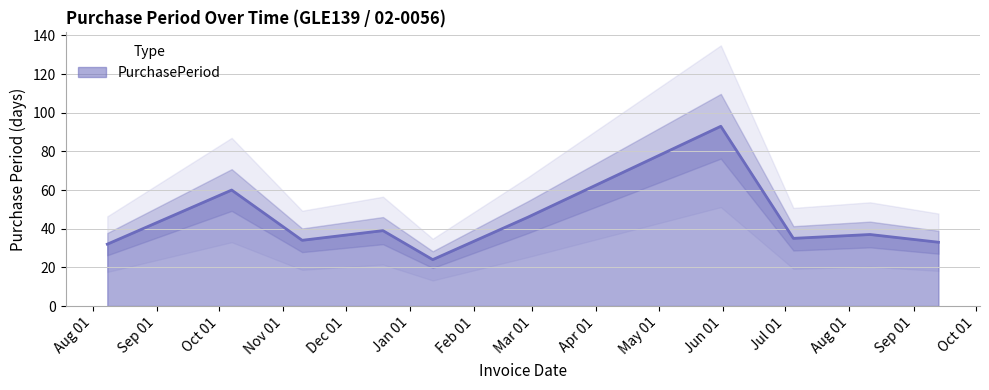

Approximately how many times larger is the value at 2017-08-11 compared to 2016-12-19?

0.9